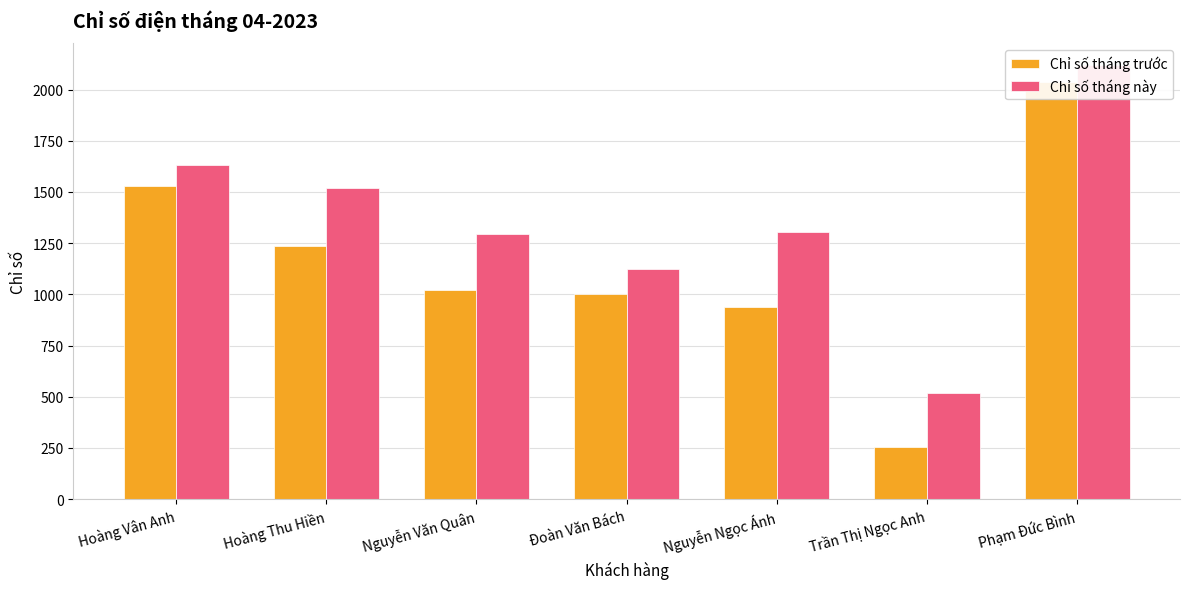

True or false: Chỉ số tháng trước has a value of 325 at Hoàng Vân Anh.

False